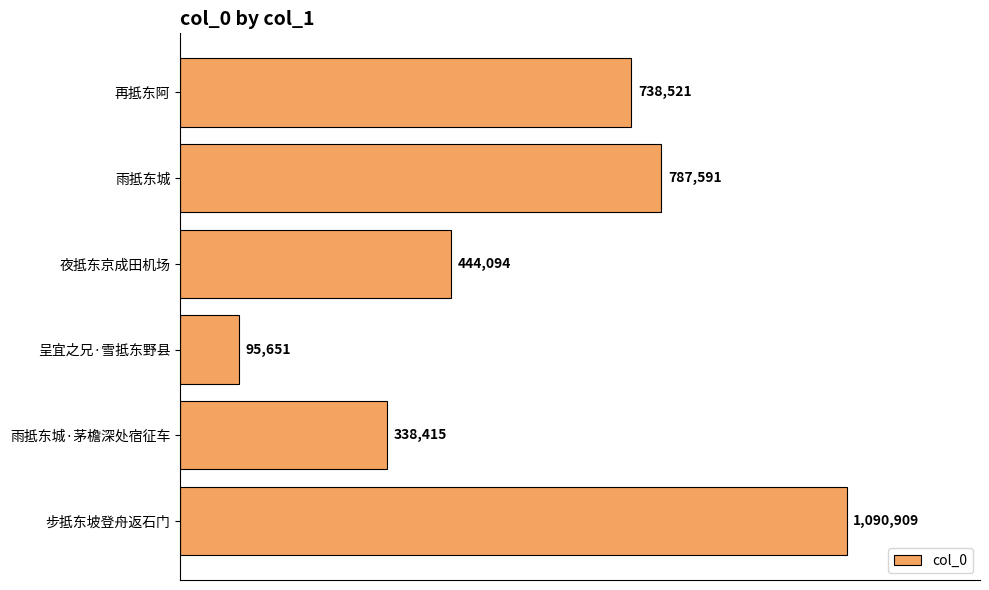

Which label corresponds to the smallest value in the chart?

呈宜之兄·雪抵东野县